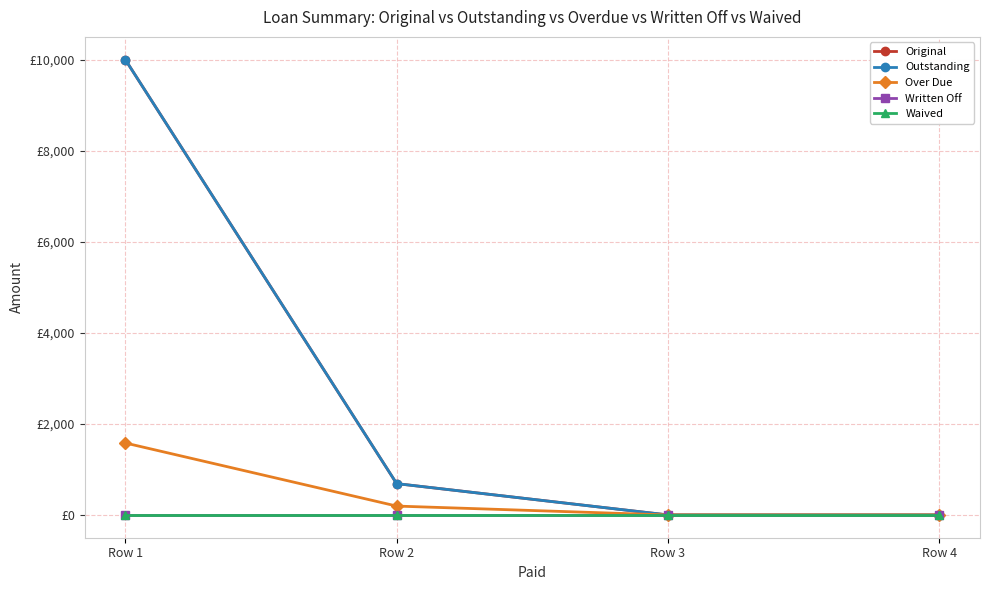

What is the sum of all Over Due values?

1775.4